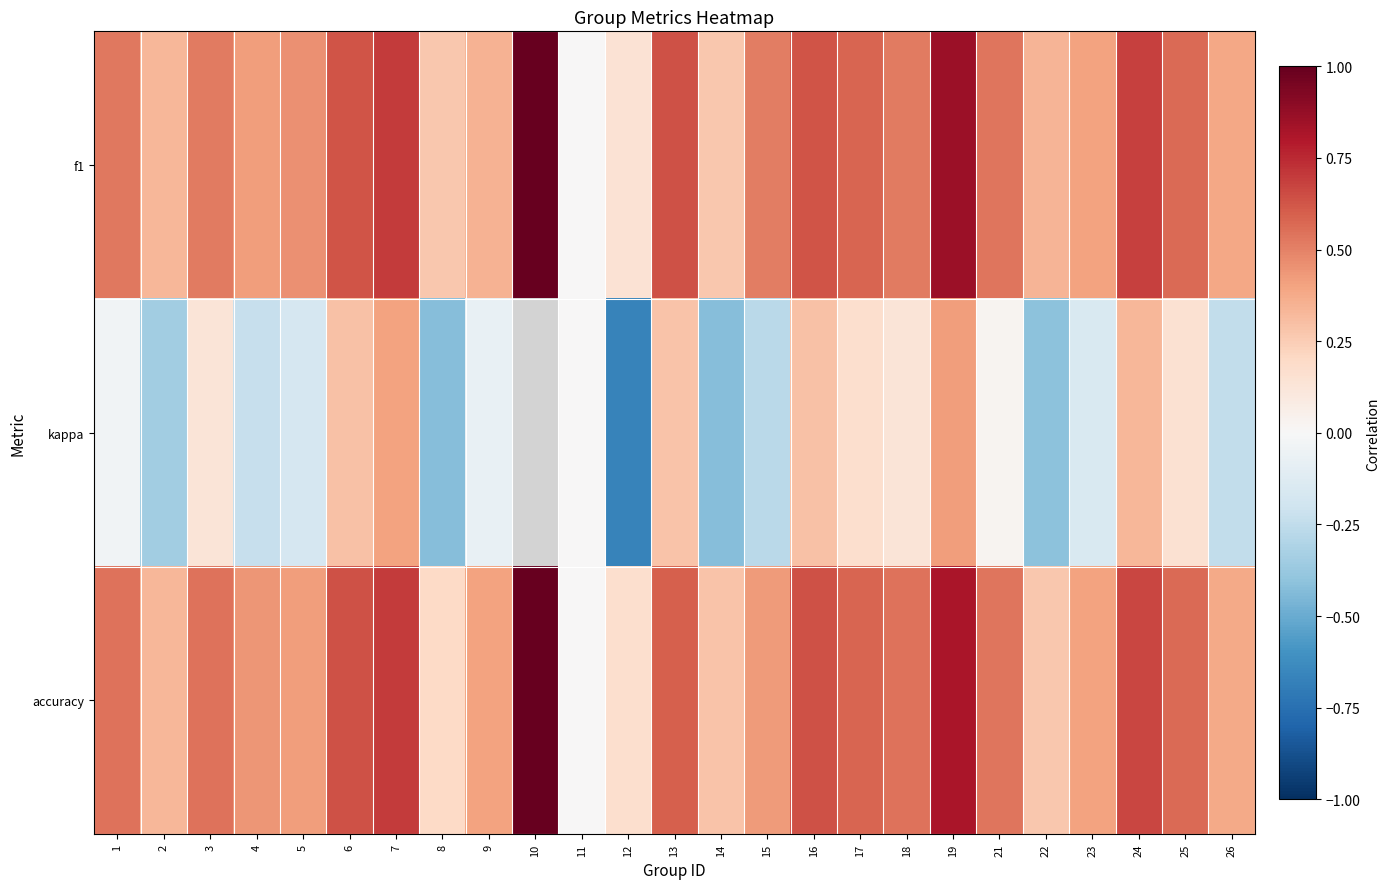

What is the difference between the maximum and minimum values in the kappa series?

1.1